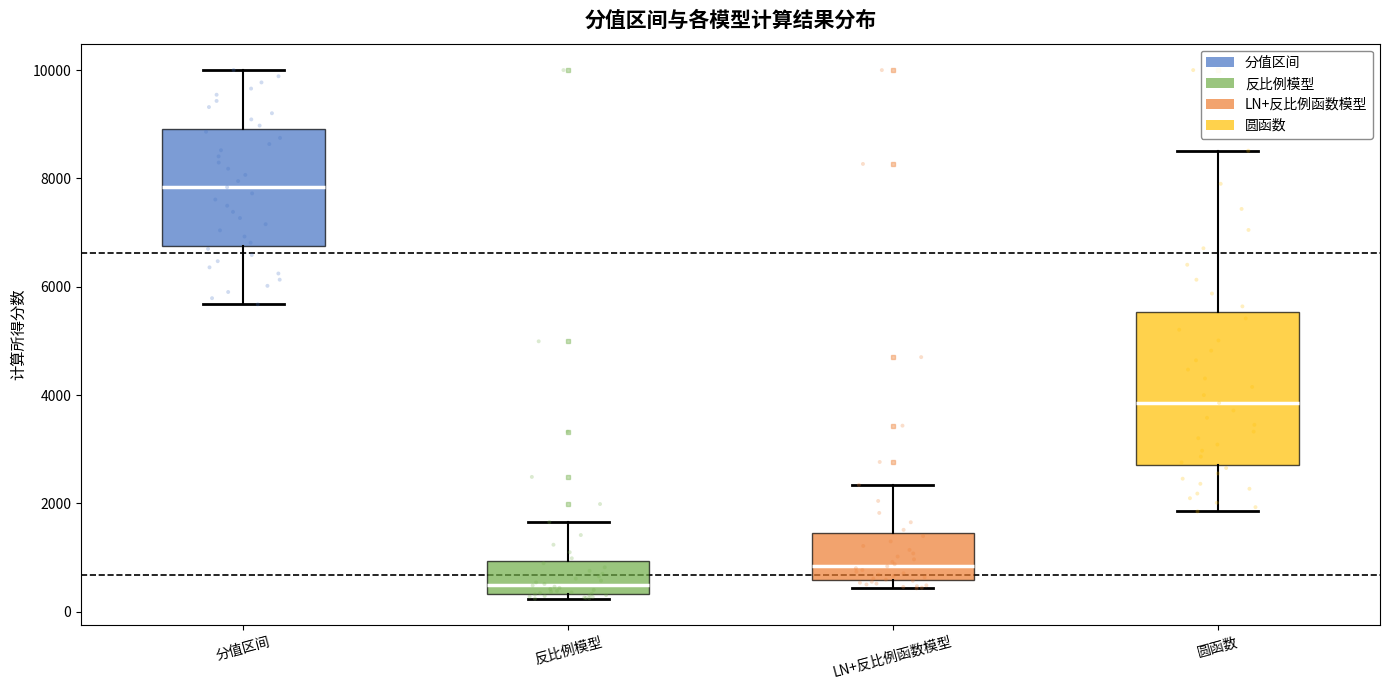

Where does the upper whisker of the box for 分值区间 end on the y-axis? The values are not printed on the chart, so give them approximately, as read against the axis.

10000